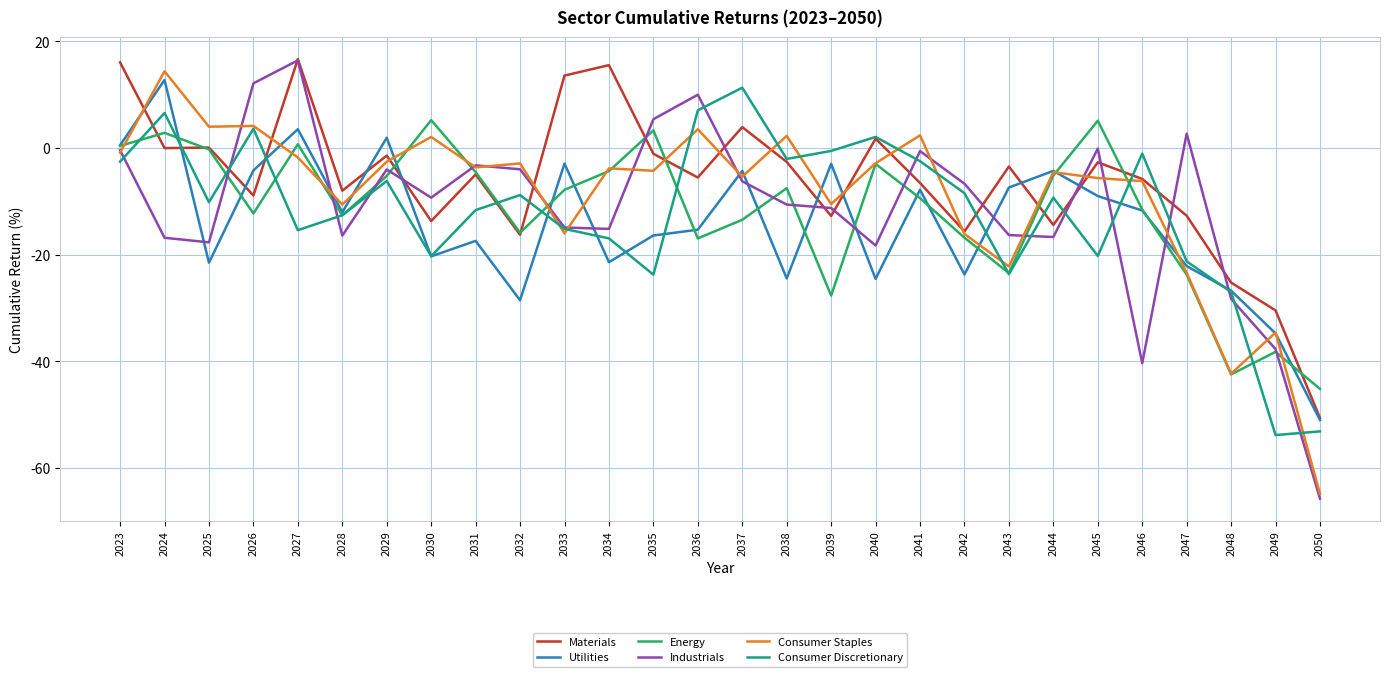

What is the total value across all series at 2030?

-56.4